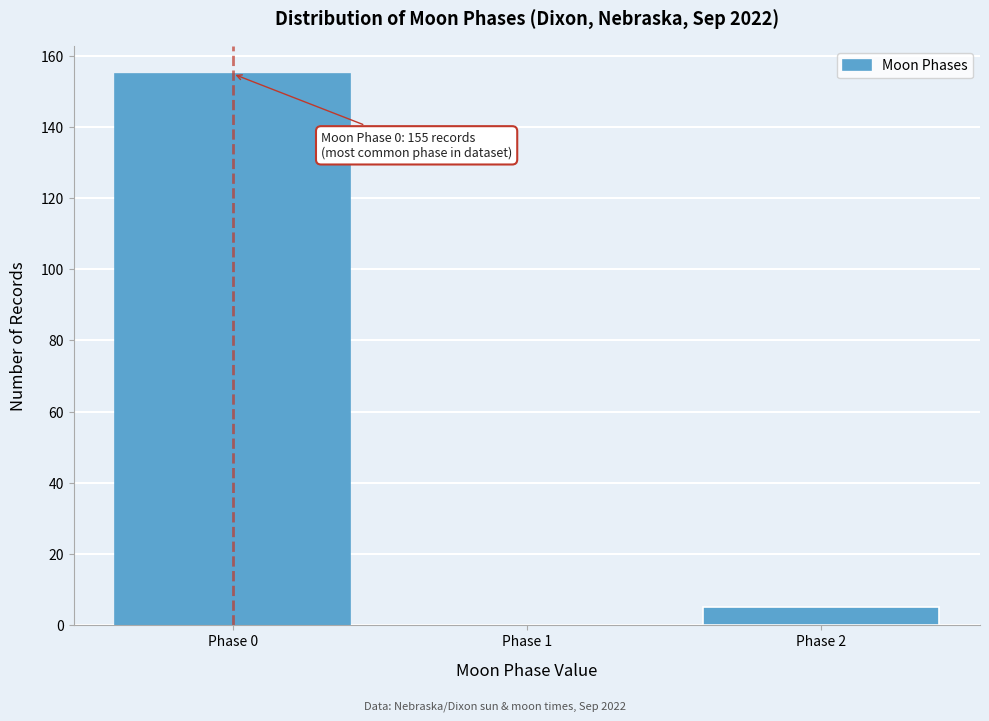

Reading left to right, list all the values displayed in this chart.

Phase 0=155	Phase 1=0	Phase 2=5